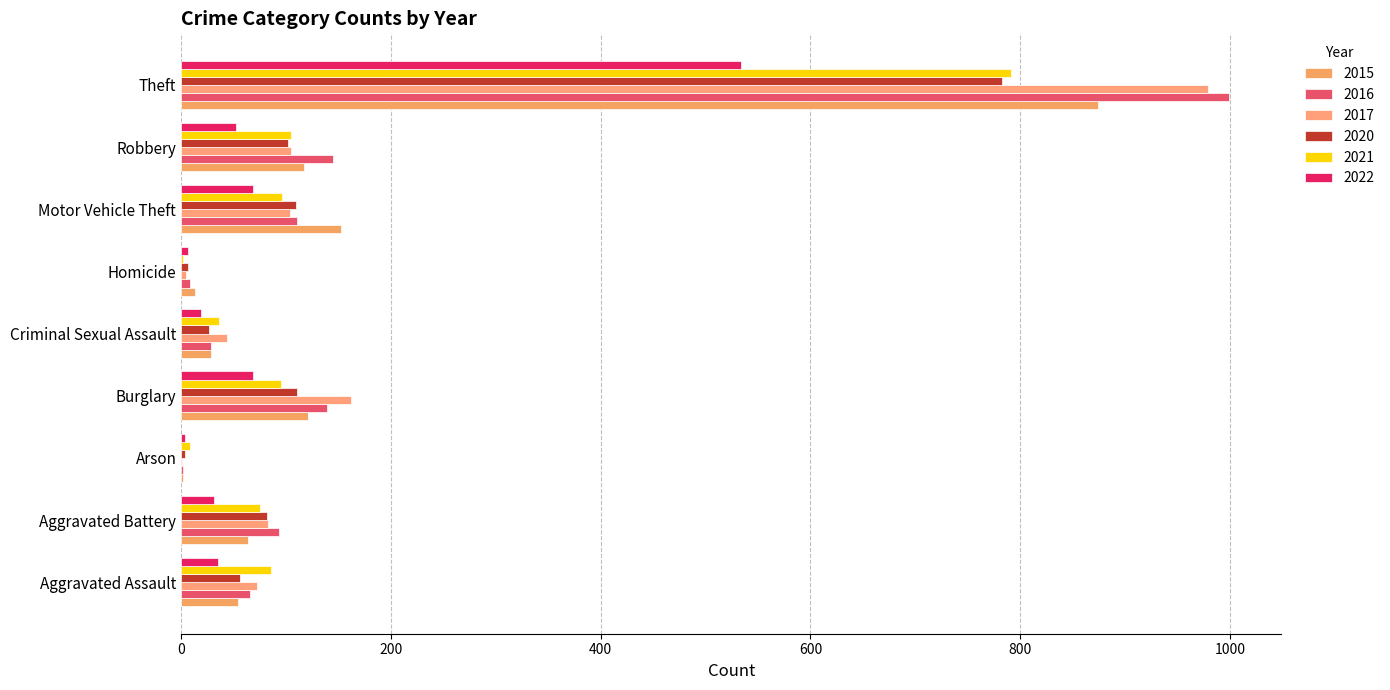

Count the number of categories in the chart.

9